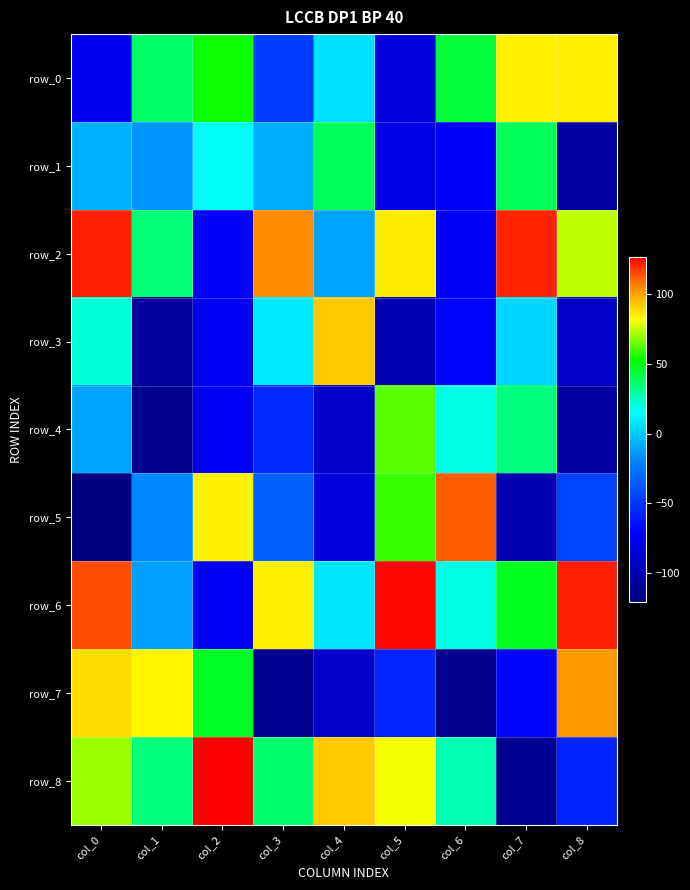

Between col_6 and col_8, which series saw the biggest shift?

row_7